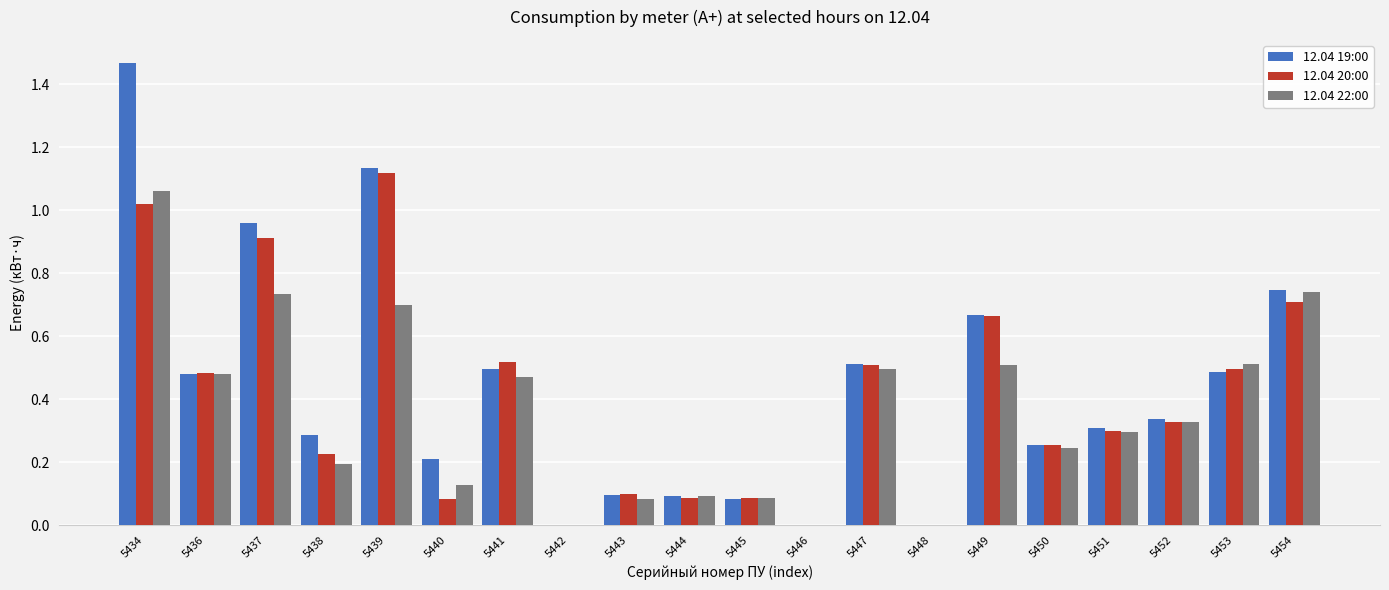

Is the value of 12.04 20:00 at 5437 greater than the value of 12.04 22:00 at 5446?

Yes